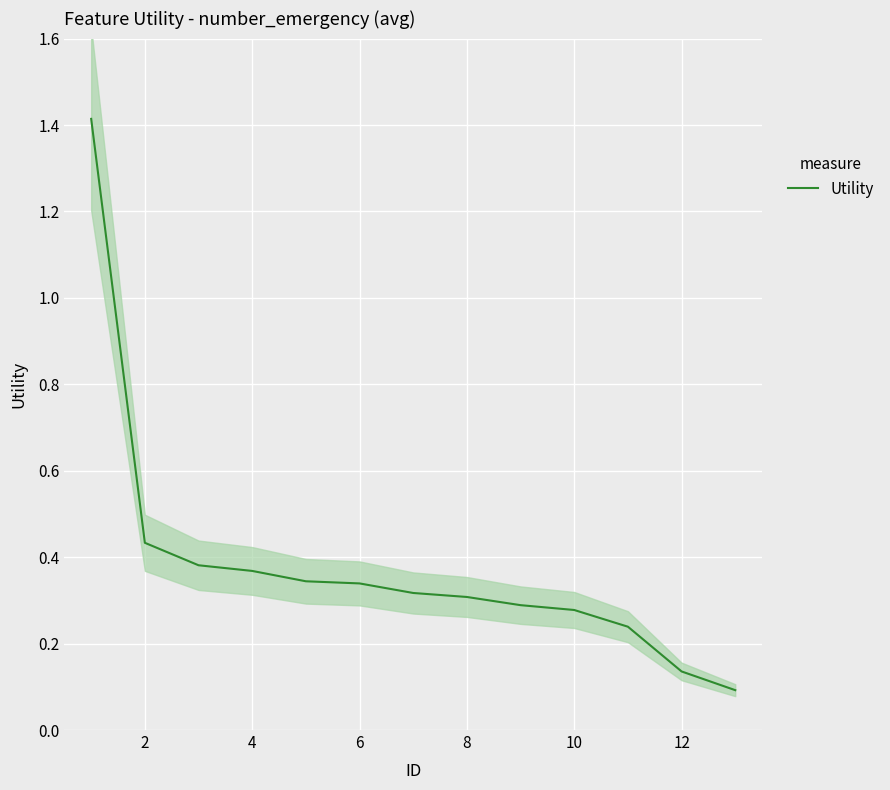

How many lines are shown in the chart?

1